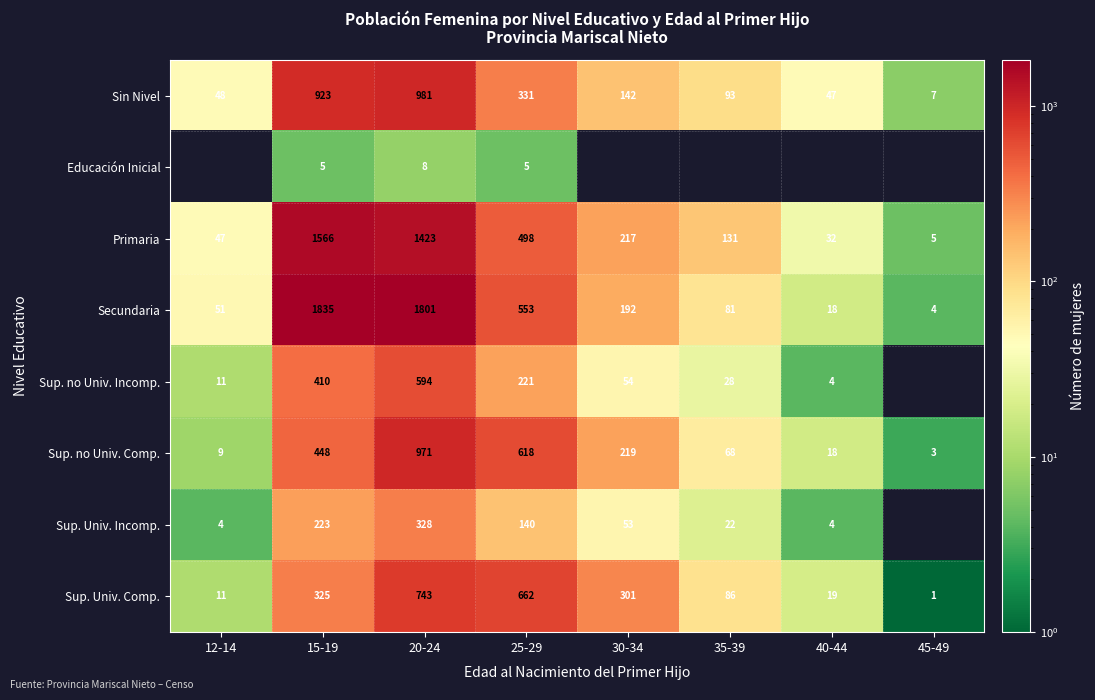

How many values in the Sup. no Univ. Comp. series are below 219?

4